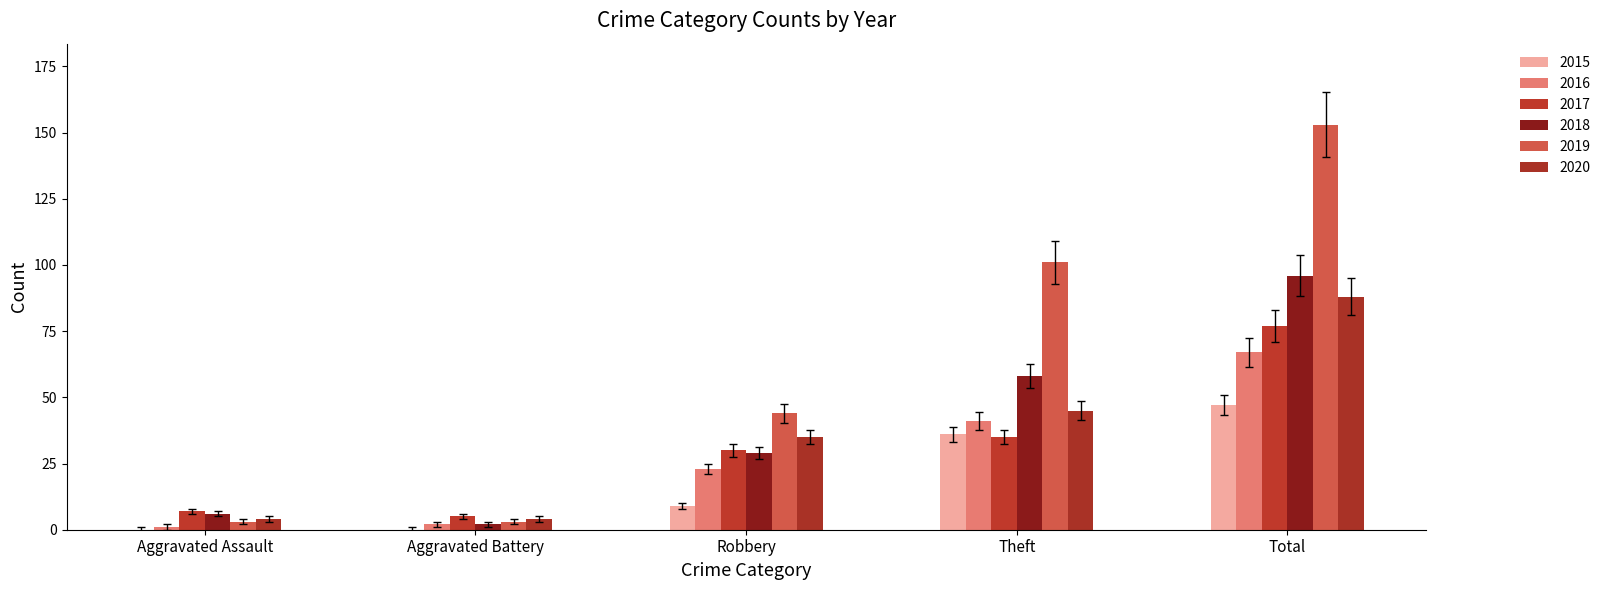

How many series are shown in this chart?

6